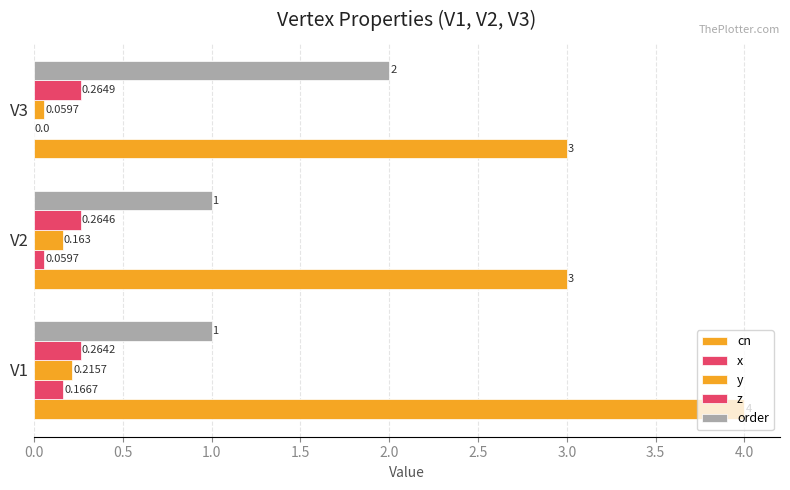

How many series are shown in this chart?

5